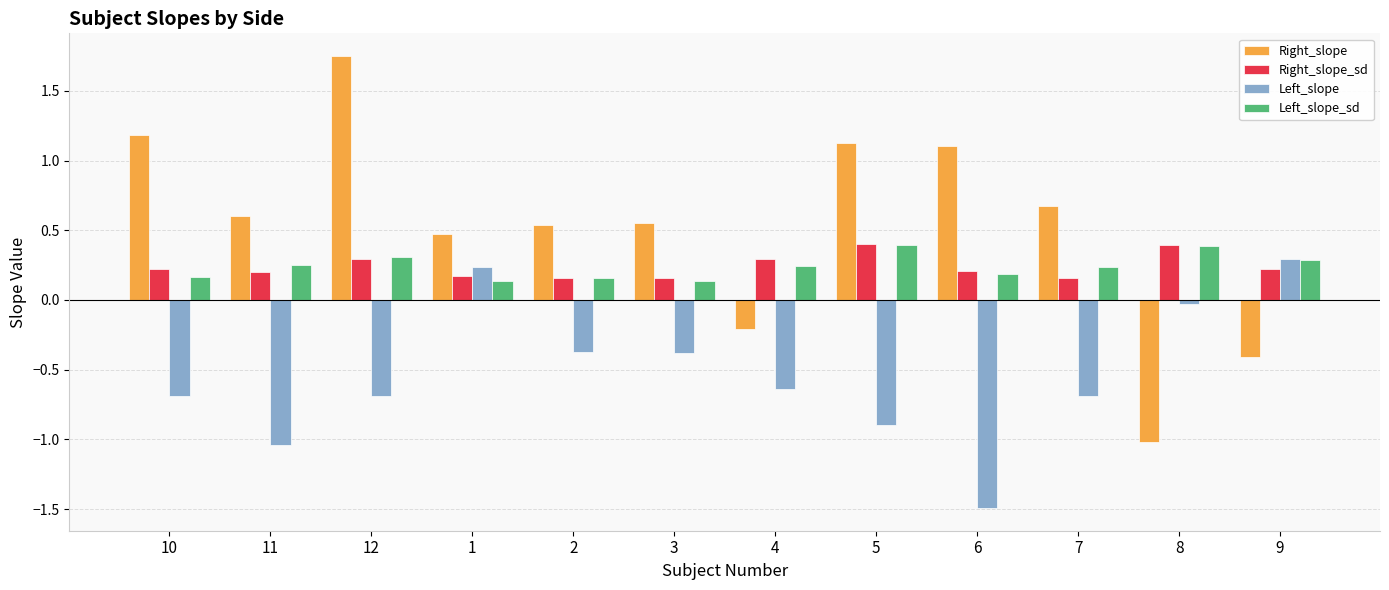

What is the value of the Right_slope_sd bar at the 8th from the left?

0.4